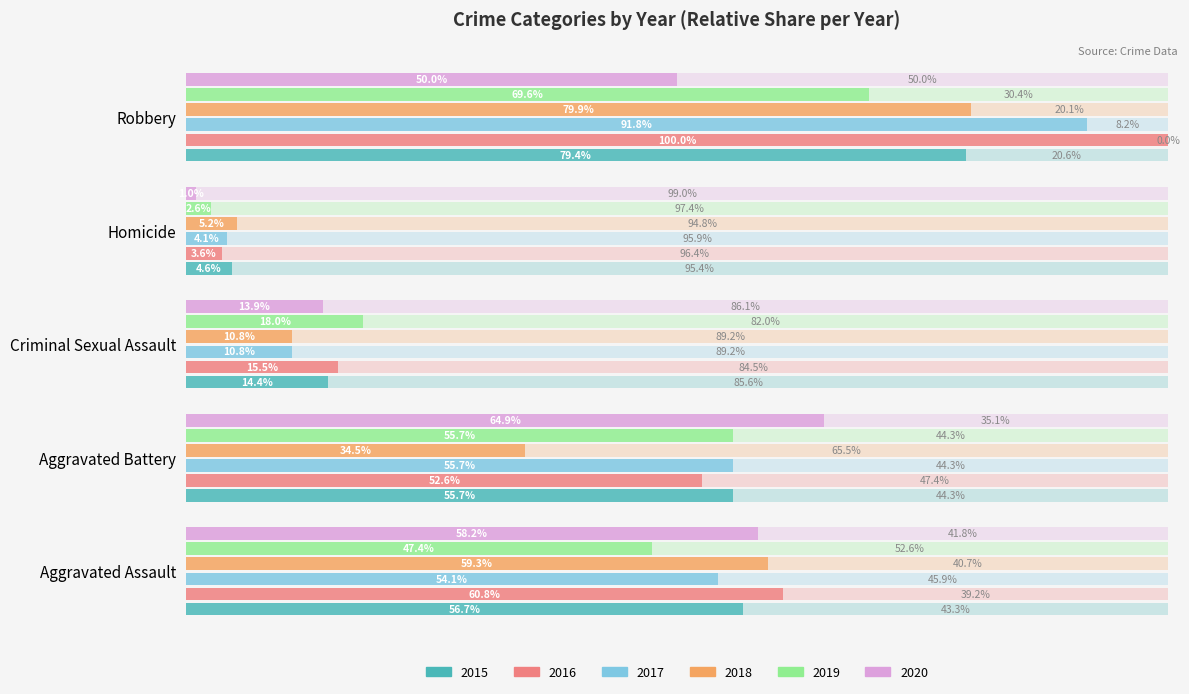

What value does the 2019 series have at Robbery?

69.6